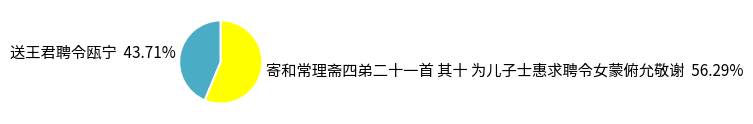

What is the ratio of the value at 寄和常理斋四弟二十一首 其十 为儿子士惠求聘令女蒙俯允敬谢 to the value at 送王君聘令瓯宁?

1.3